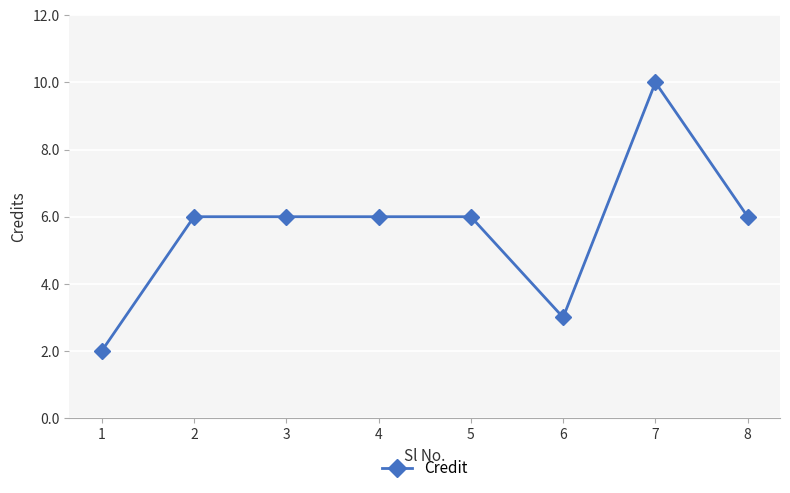

What is the difference between the second highest and minimum values?

4